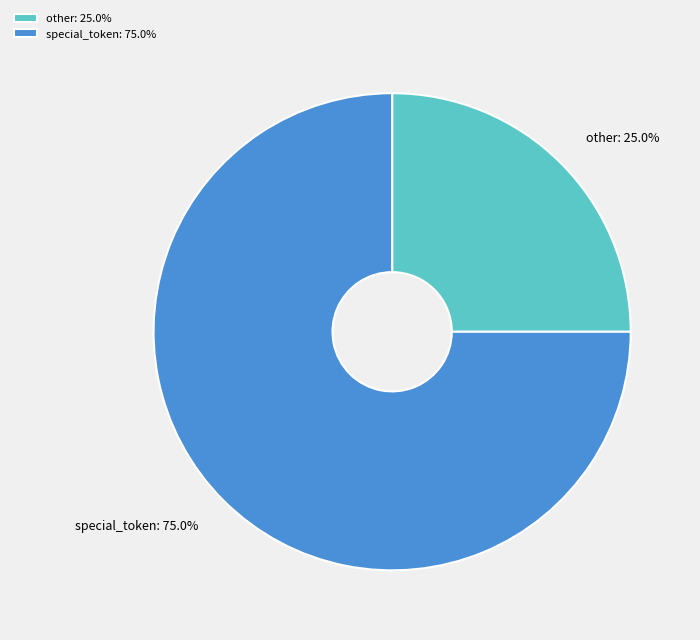

To the nearest percent, what percentage of the pie is special_token?

75%